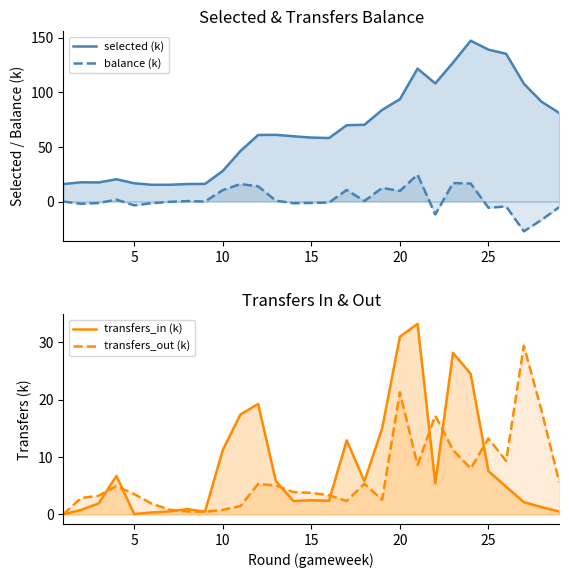

True or false: transfers_in (k) and transfers_out (k) cross at least once.

True